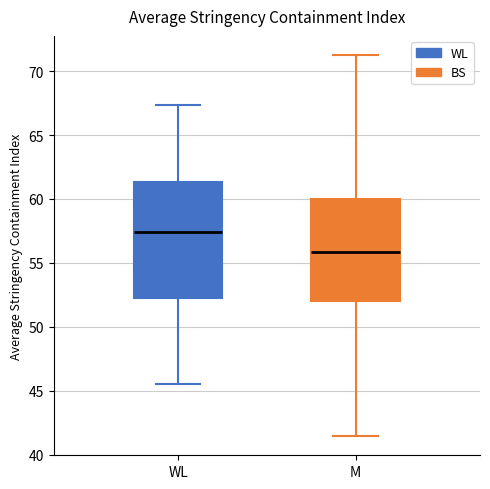

Reading left to right, read every box against the y-axis: the position of its median line, the range the box covers, and the ends of its whiskers. The values are not printed on the chart, so give them approximately, as read against the axis.

WL: median 57.5, box 52.5 to 61.5, whiskers 45.5 to 67.5
M: median 56.0, box 52.0 to 60.0, whiskers 41.5 to 71.5